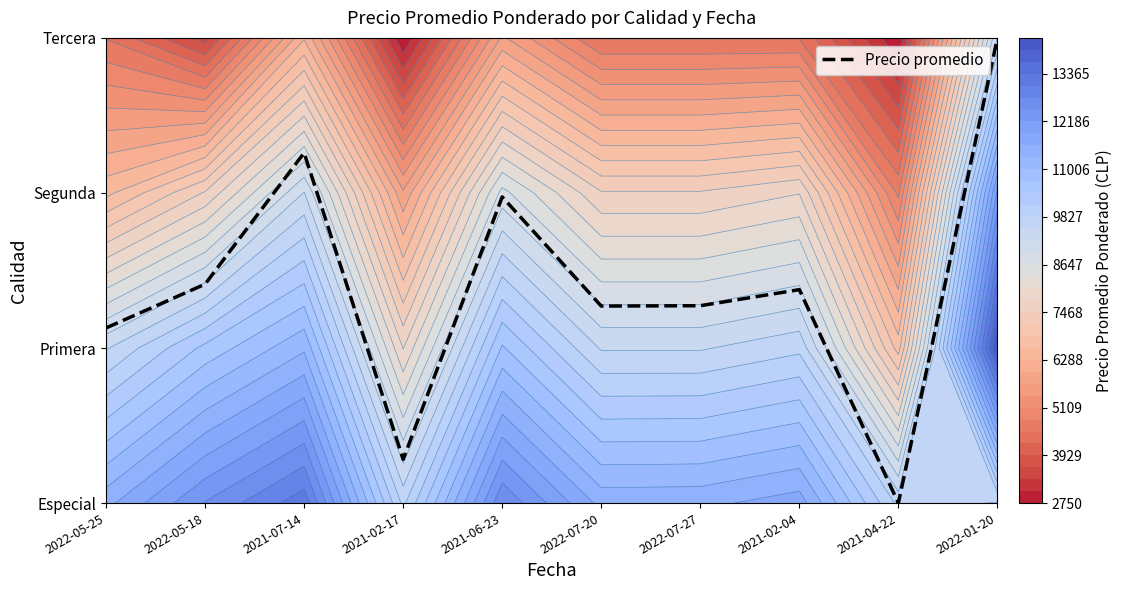

Read the value at 2021-02-17.

0.3